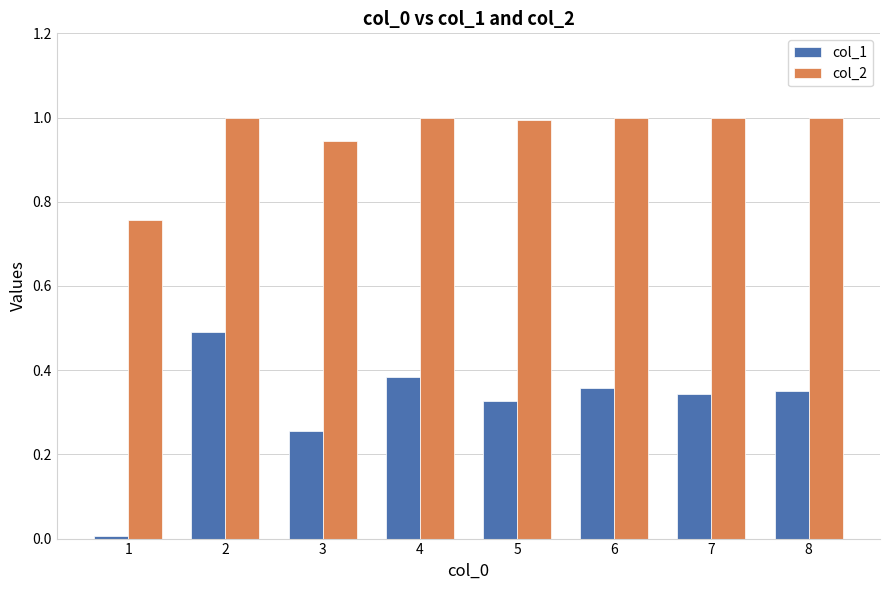

The value of col_2 at 8 is 1.7. True or false?

False